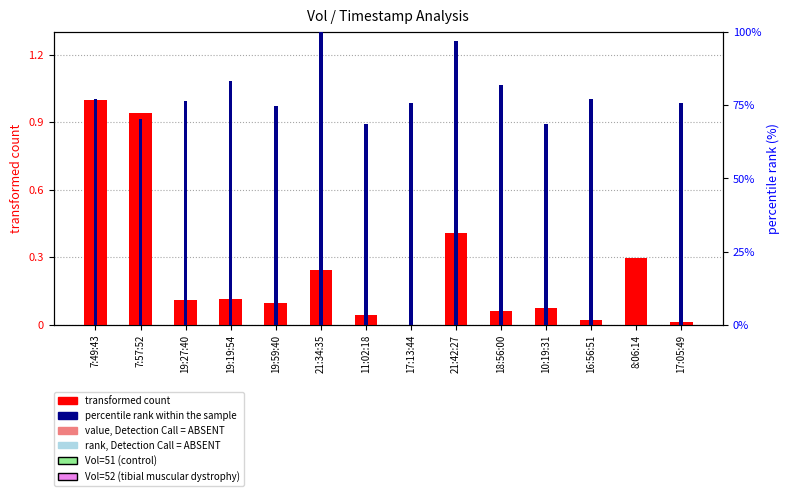

What are all the series names shown in the legend?

transformed count, percentile rank within the sample